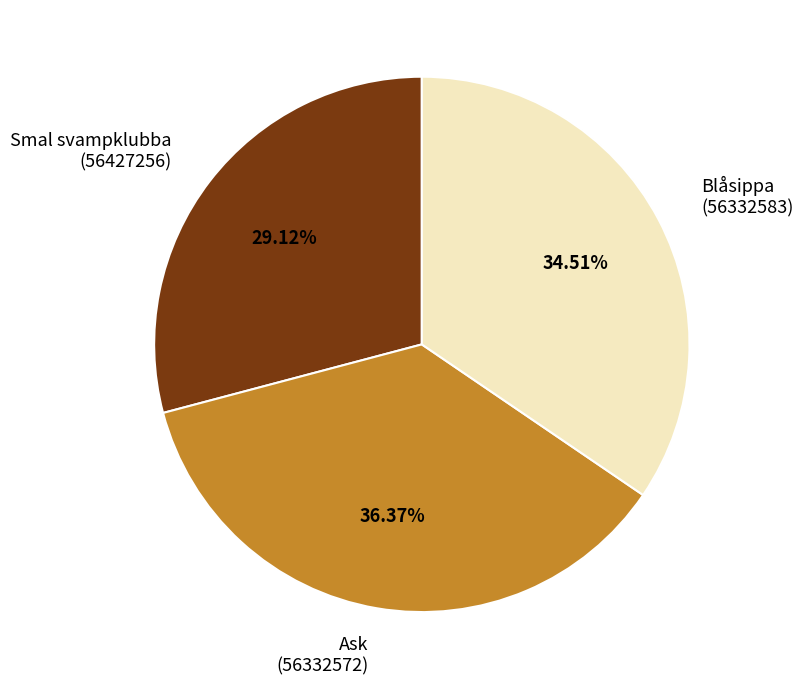

Rank the categories by value from lowest to highest.

Smal svampklubba (56427256), Blåsippa (56332583), Ask (56332572)